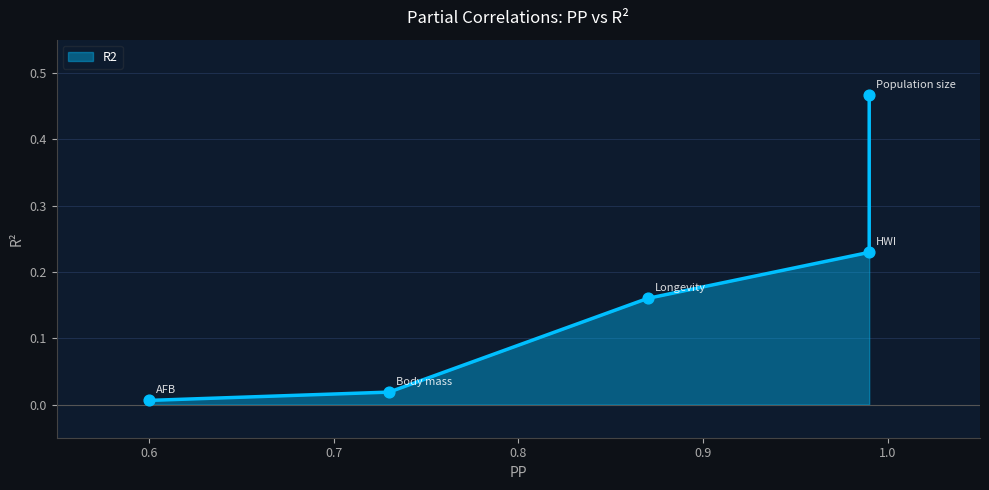

Which has a higher value, AFB or Population size?

Population size